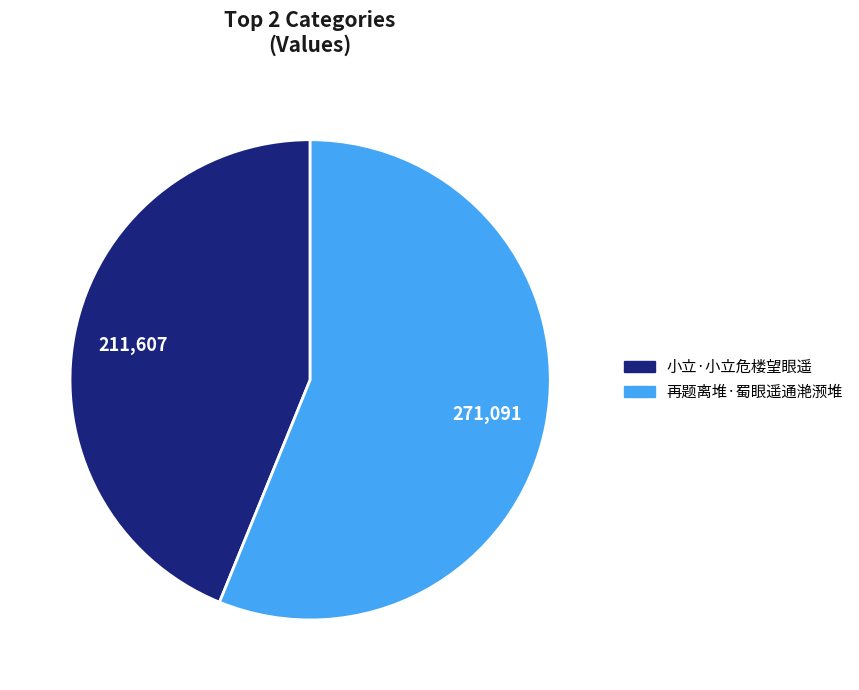

Is it true that 小立·小立危楼望眼遥 is 44% of the pie?

True